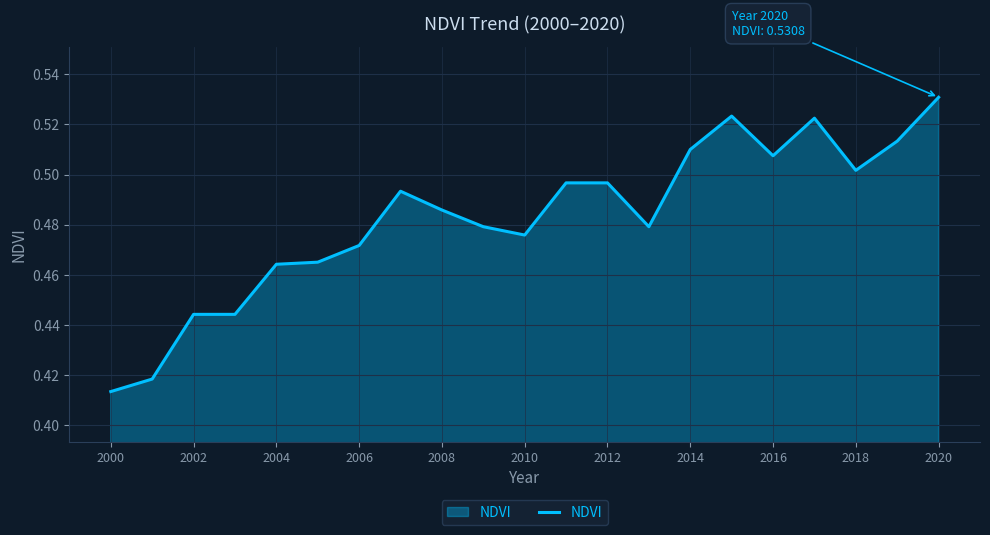

Count the number of categories in the chart.

21